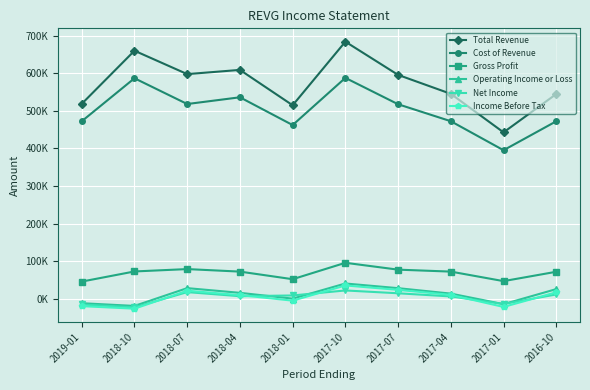

What are all the series names shown in the legend?

Total Revenue, Cost of Revenue, Gross Profit, Operating Income or Loss, Net Income, Income Before Tax